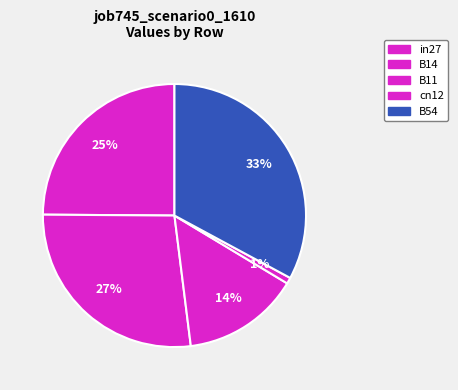

True or false: cn12 accounts for 11% of the total.

False